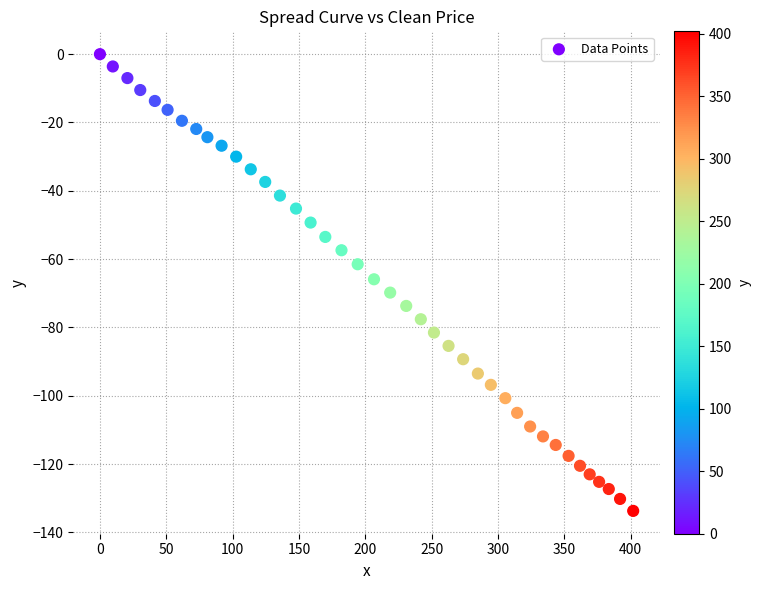

What is the range of X values (max minus min)?

402.0